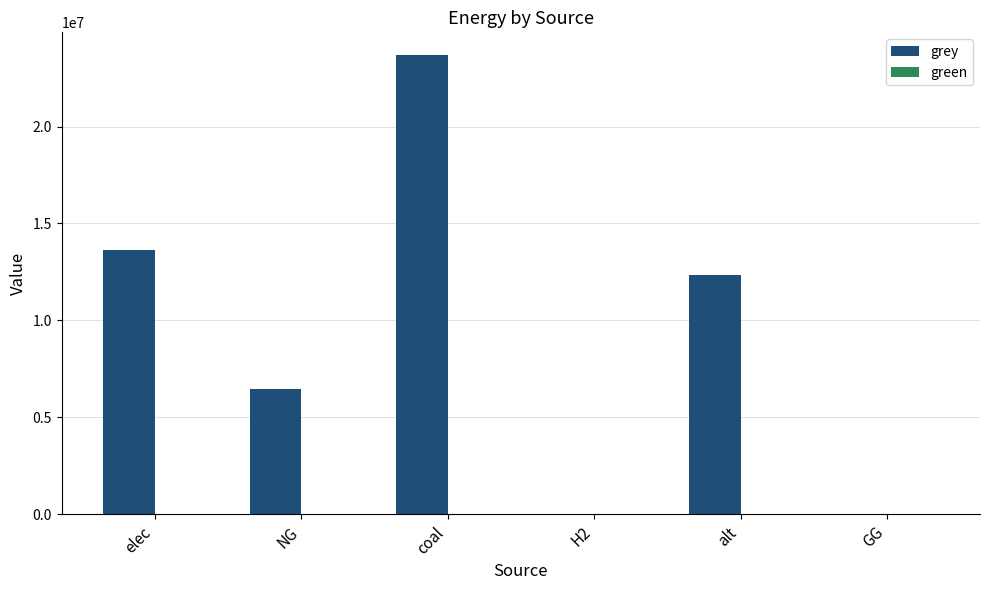

Where is the data nearest to the value 11835321?

alt